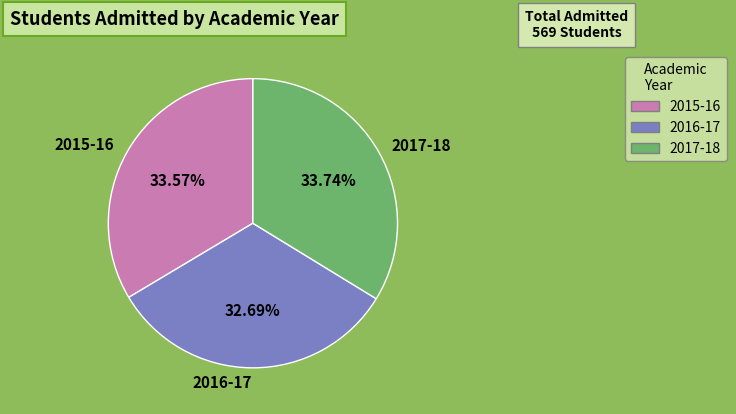

What is the smallest slice in the pie chart?

2016-17